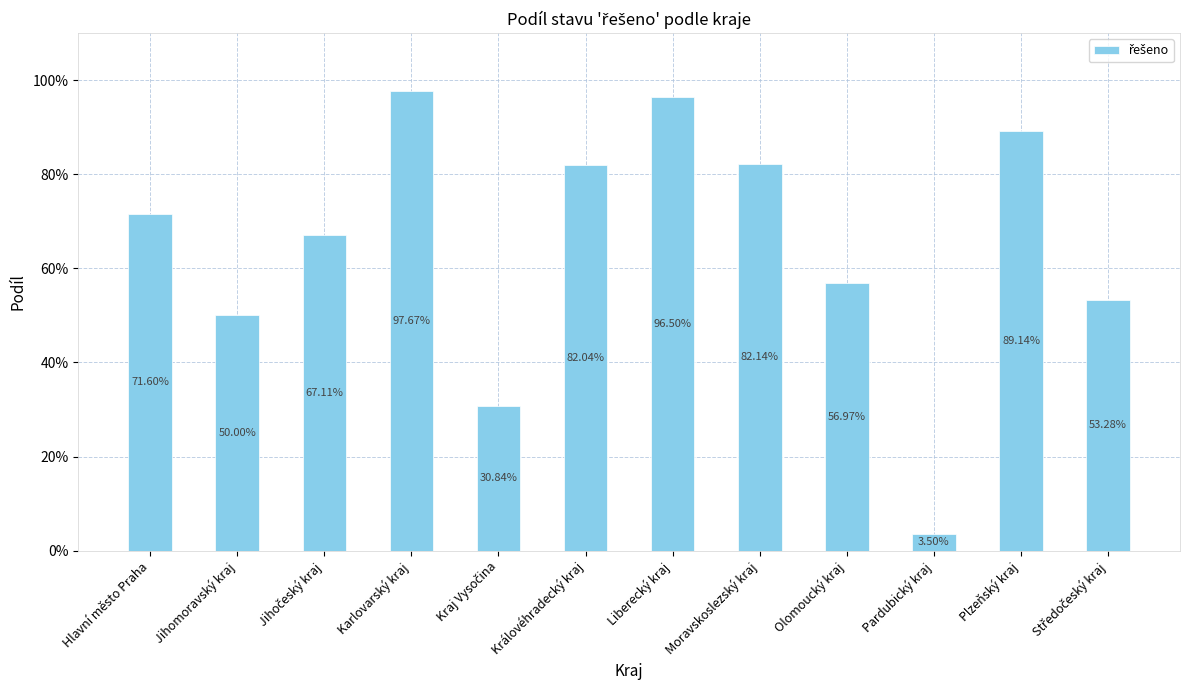

Are the bars horizontal?

No